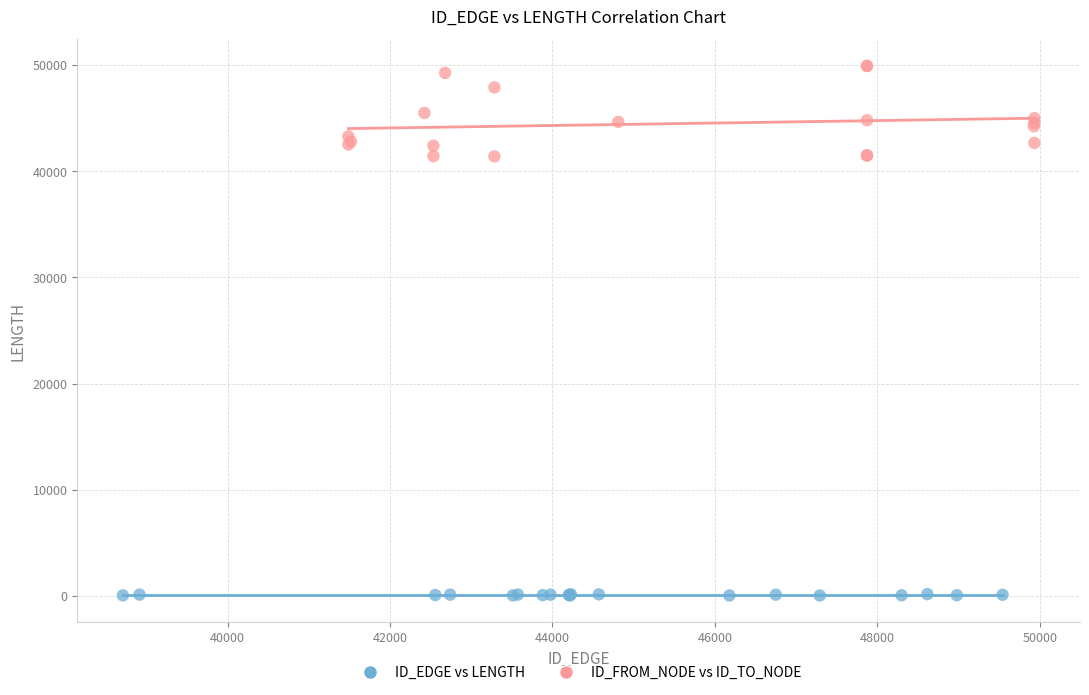

Which series contains the lowest Y value?

ID_EDGE vs LENGTH